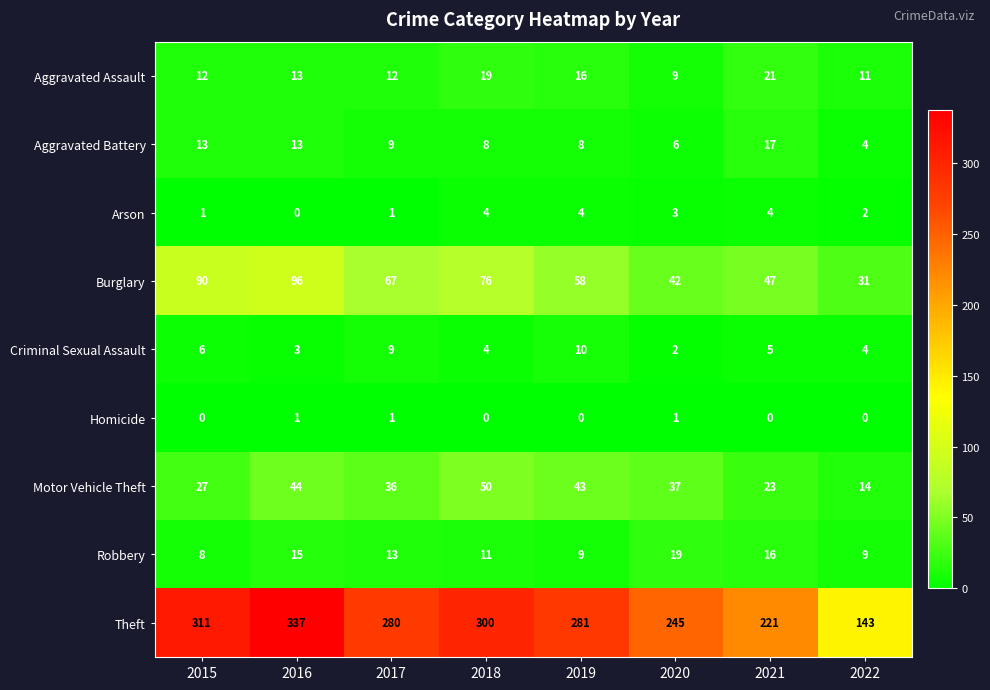

List the series in order of their peak value, lowest first.

Homicide, Arson, Criminal Sexual Assault, Aggravated Battery, Robbery, Aggravated Assault, Motor Vehicle Theft, Burglary, Theft